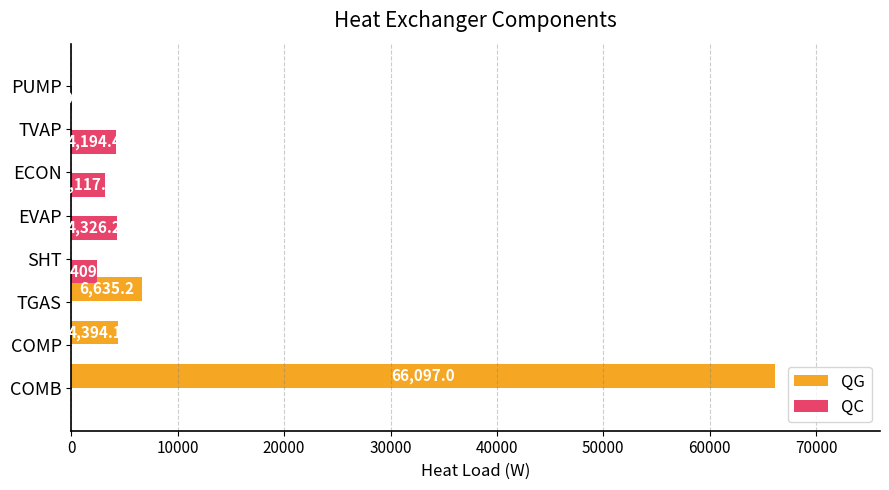

Is it true that QC equals 4326.2 at EVAP?

True